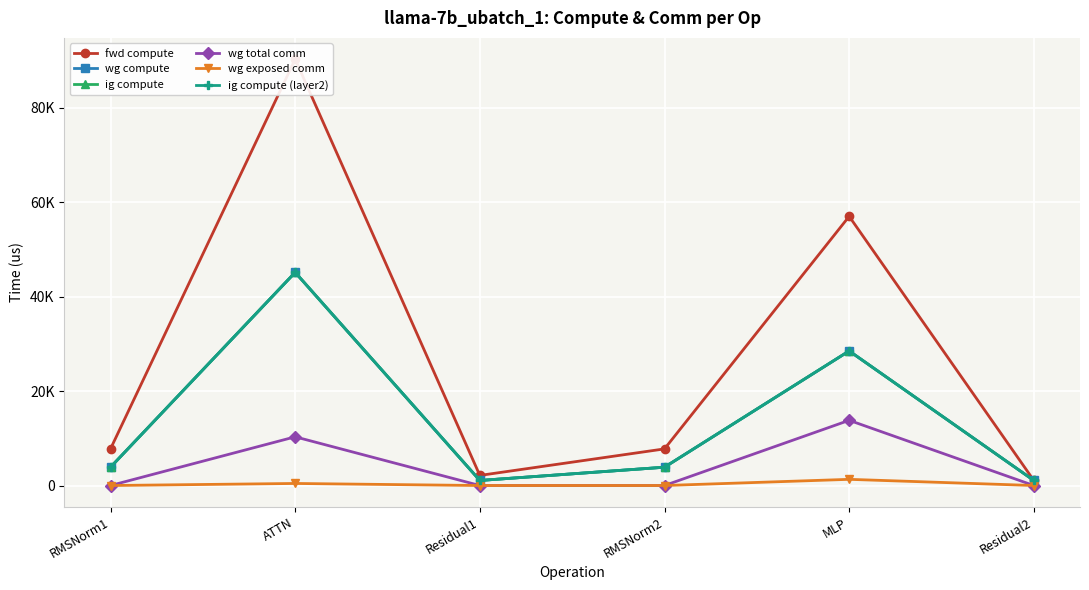

What is the difference between the maximum and minimum values in the ig compute (layer2) series?

44041.9